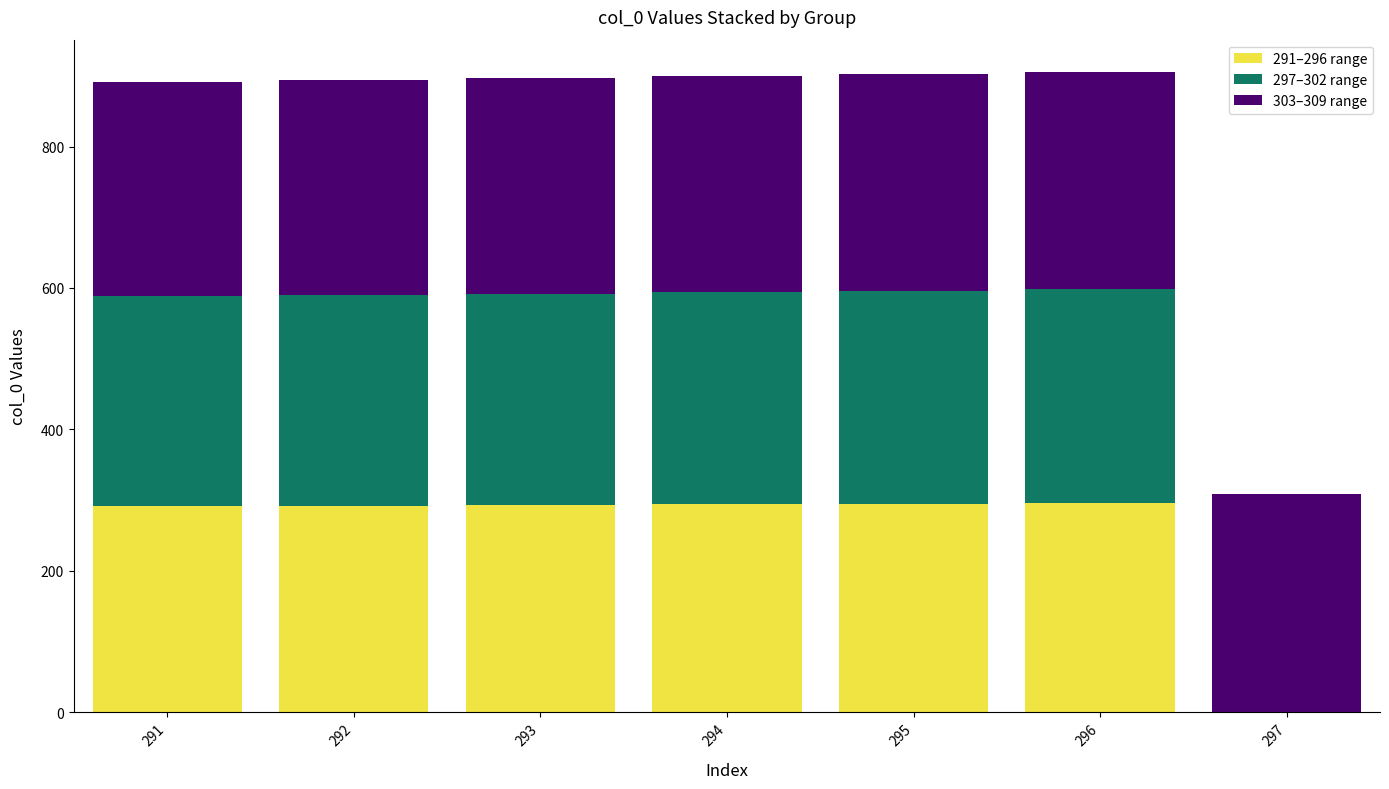

Are the bars horizontal?

No